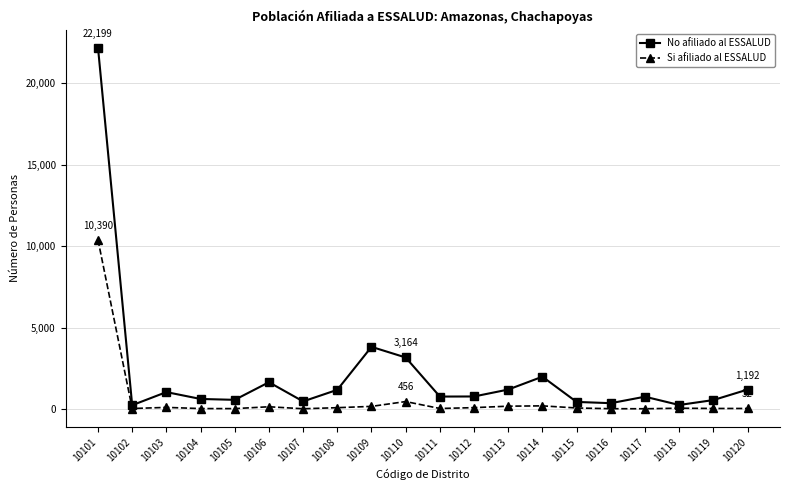

What is the difference between the maximum and second lowest values in the Si afiliado al ESSALUD series?

10376